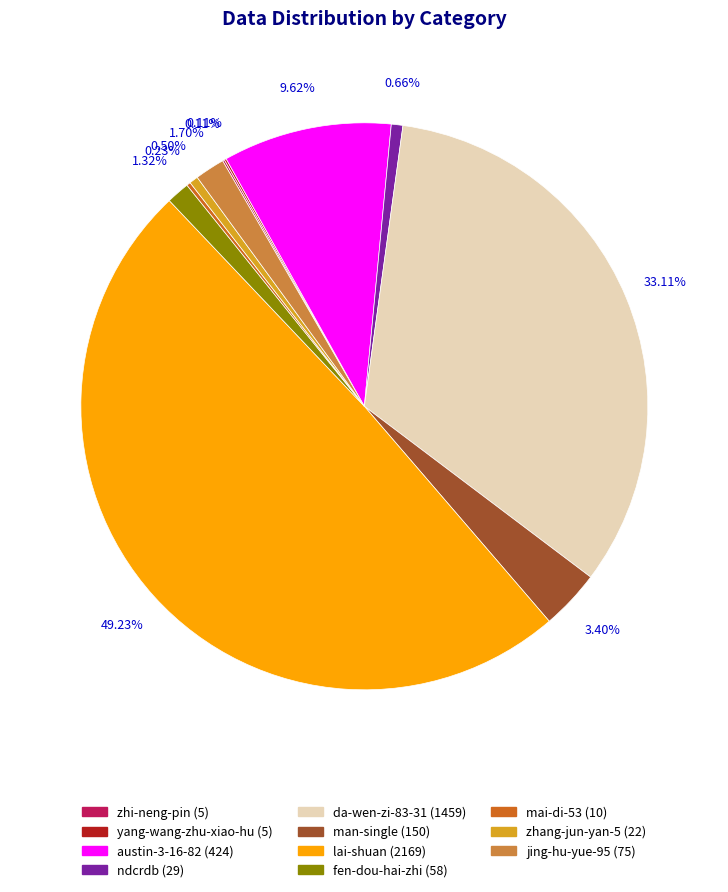

Is fen-dou-hai-zhi (58) the majority of the pie?

No